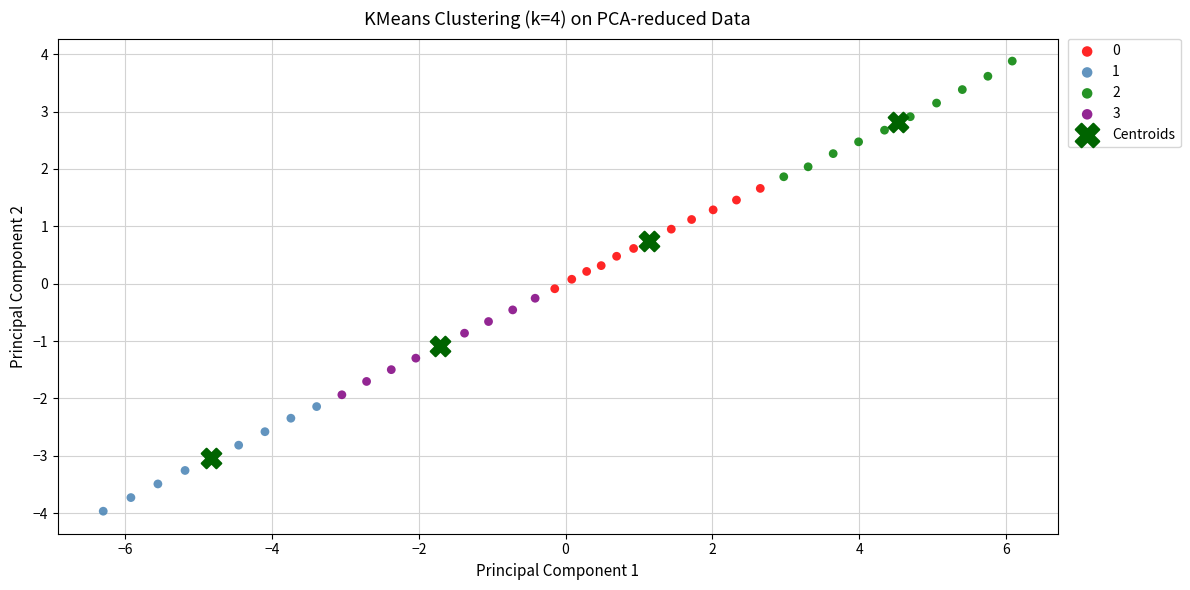

Which series has the widest spread of Y values?

Centroids